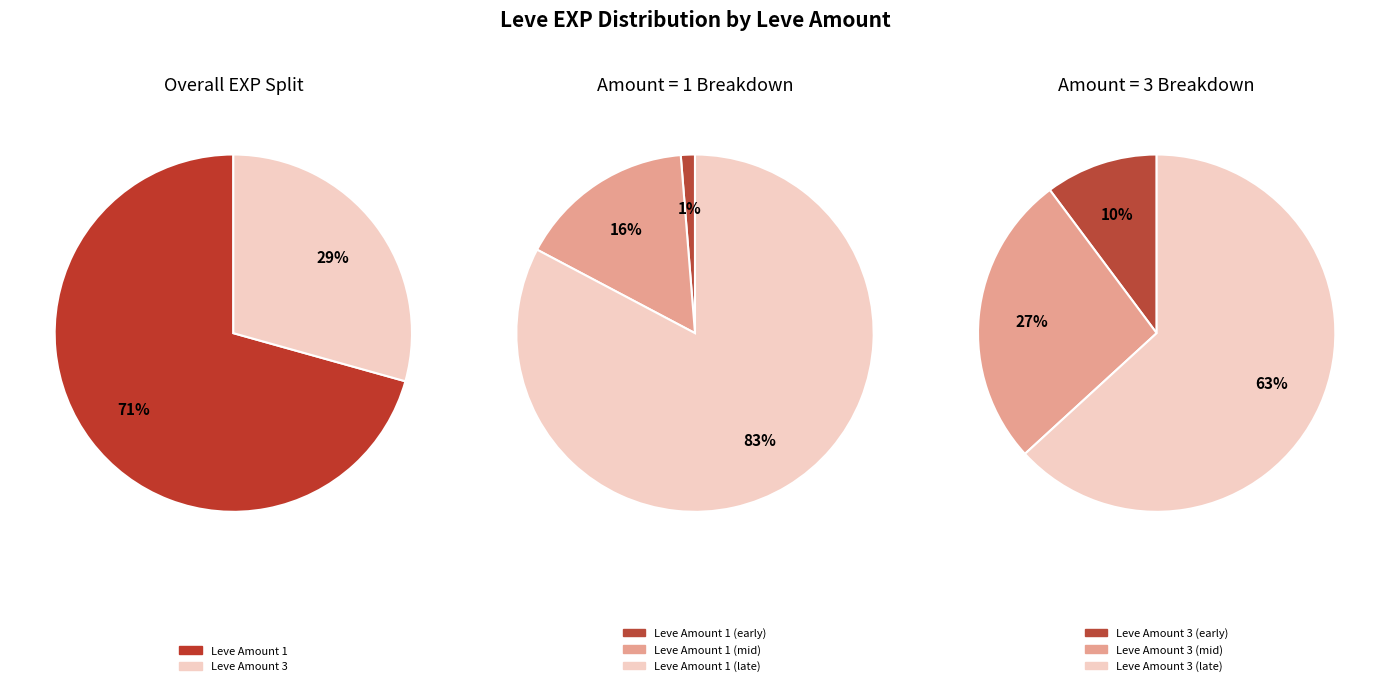

To the nearest percent, what is the combined percentage of 1 and 3?

100%